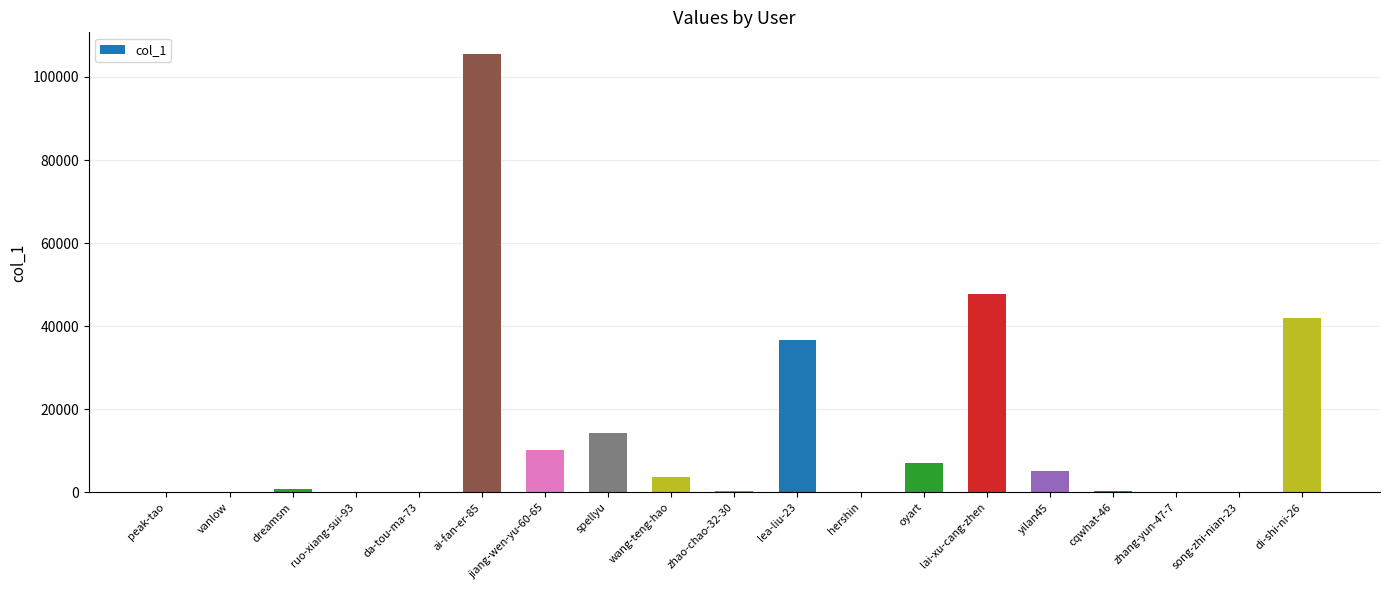

What is the difference between the values at peak-tao and lai-xu-cang-zhen?

47660